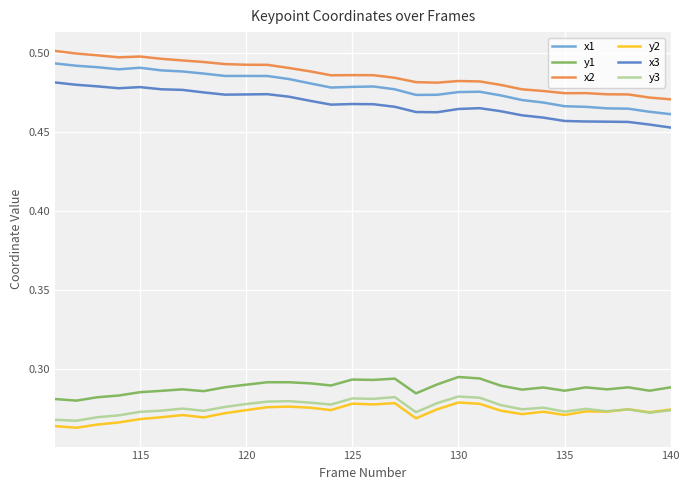

At how many categories does at least one series exceed 0?

30